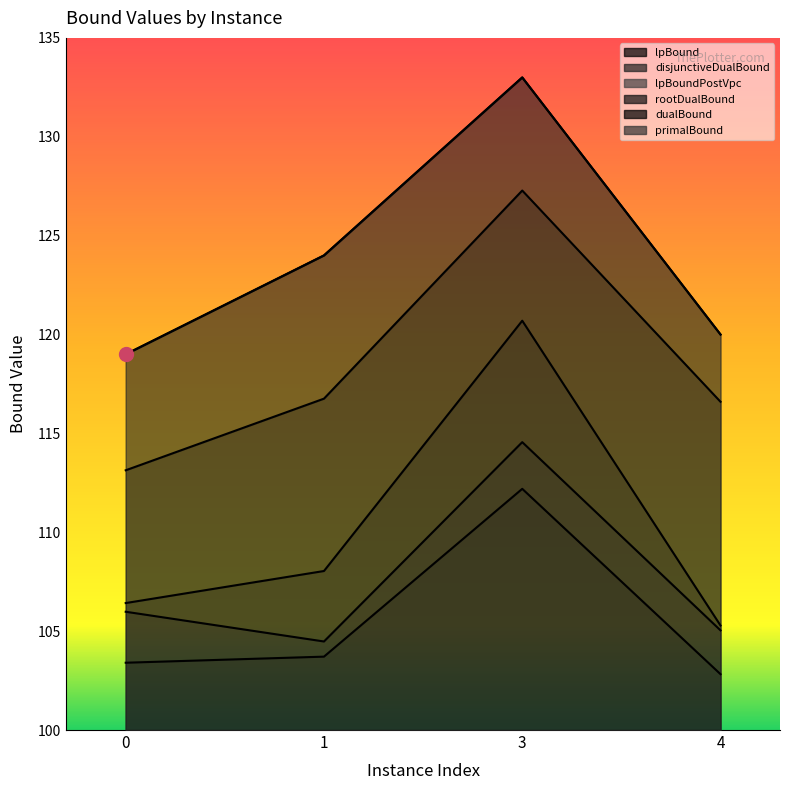

True or false: rootDualBound and dualBound intersect in this chart.

False